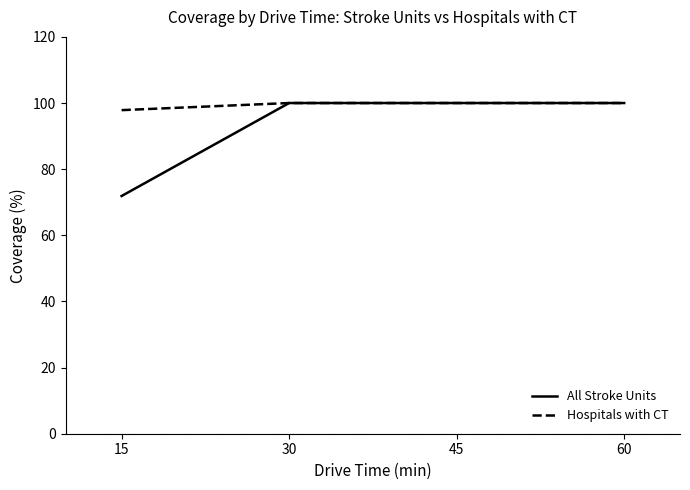

What is the maximum value shown in the chart?

100.0